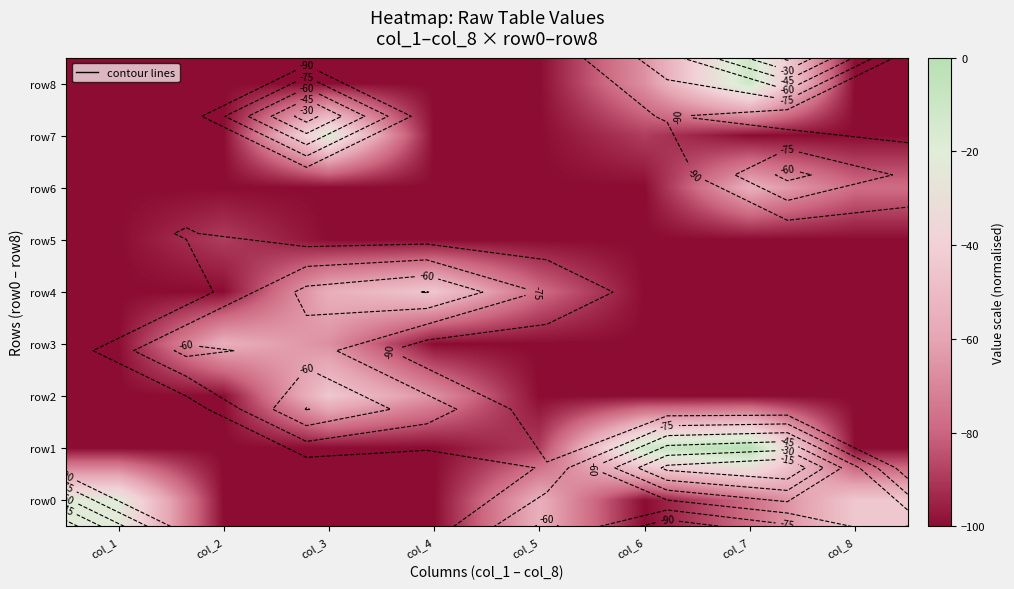

List the labels in order of row5 value, smallest first.

col_1, col_3, col_4, col_5, col_6, col_7, col_8, col_2